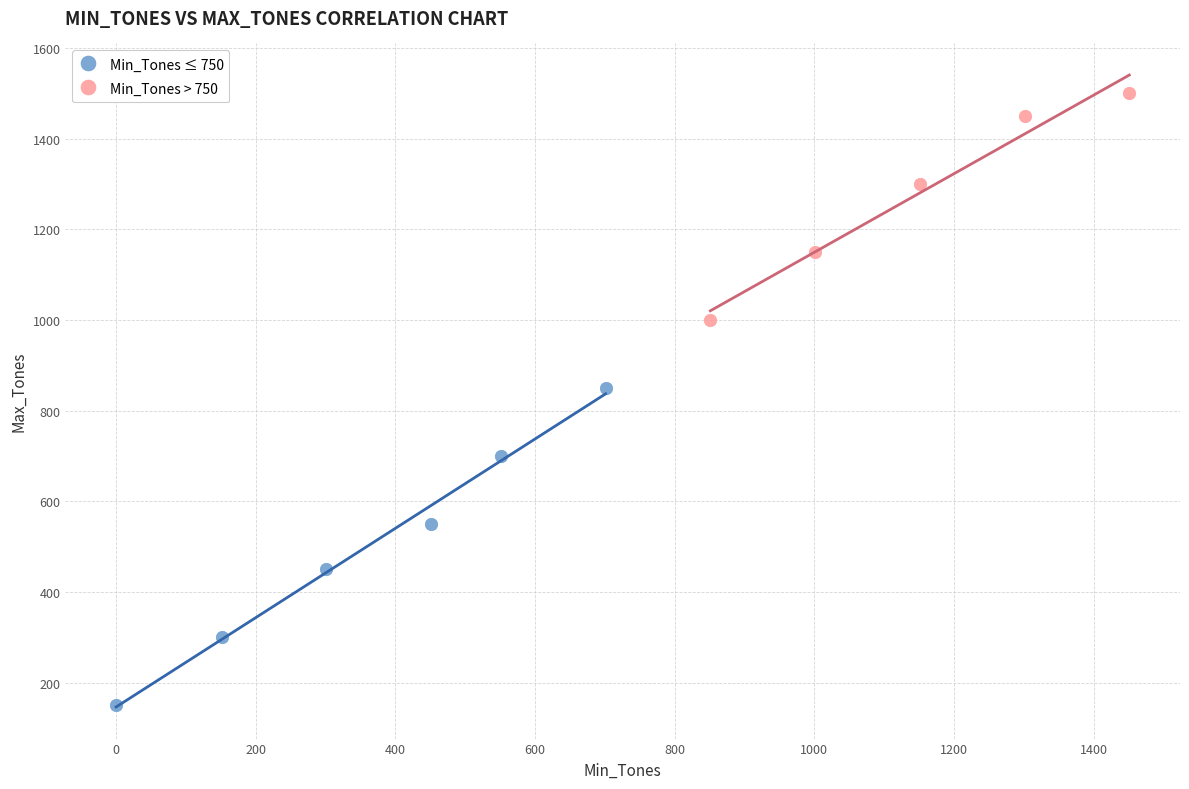

Which series reaches the minimum Y coordinate?

Min_Tones ≤ 750